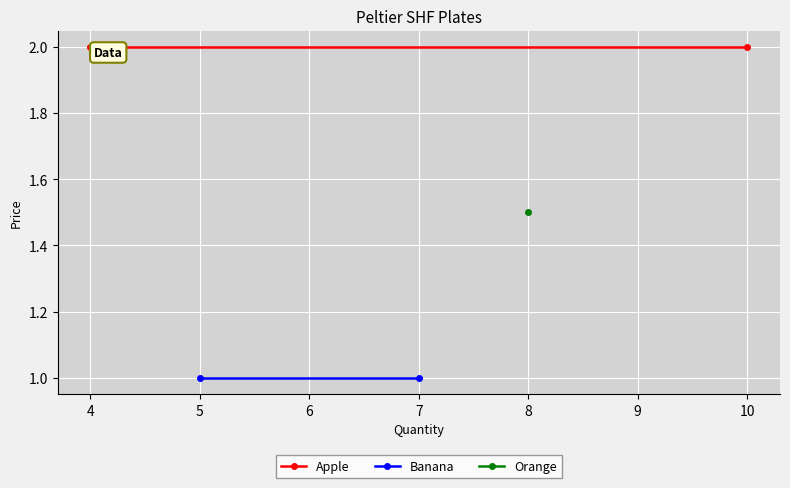

What is the minimum value shown in the chart?

1